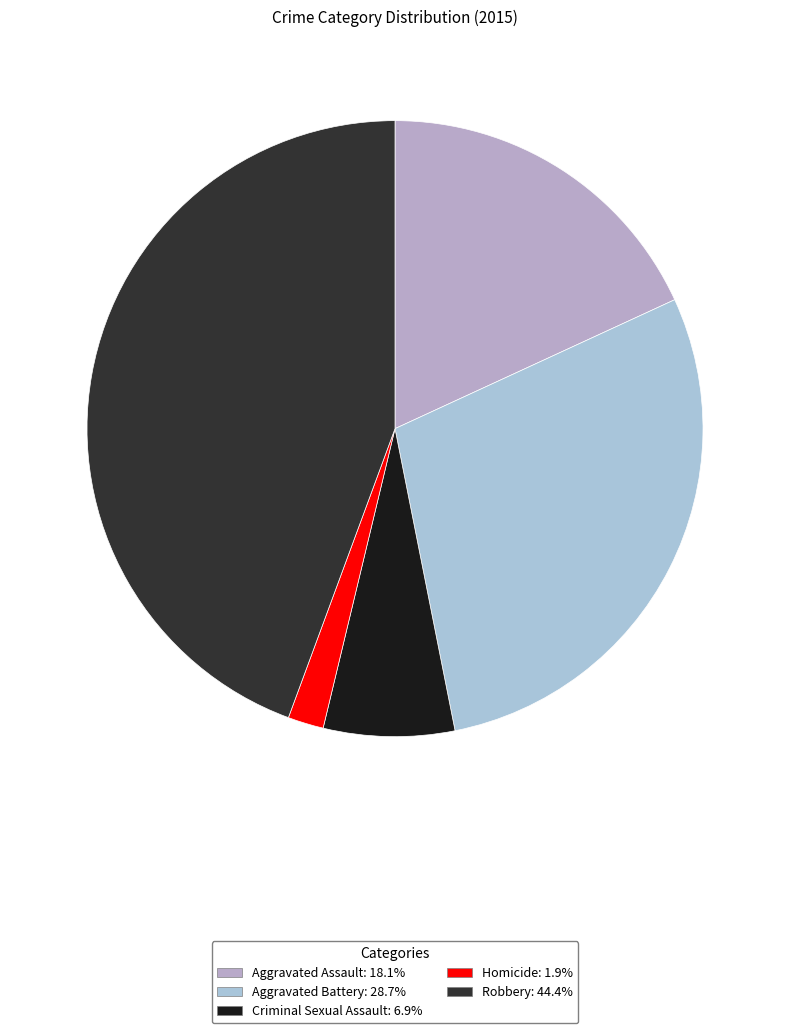

What is the total percentage of Aggravated Battery and Homicide?

30.6%